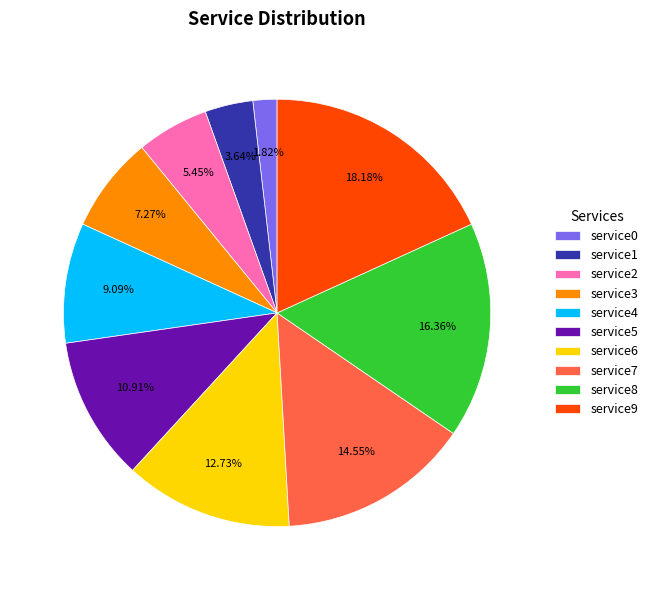

What percentage is NOT represented by service4?

90.9%